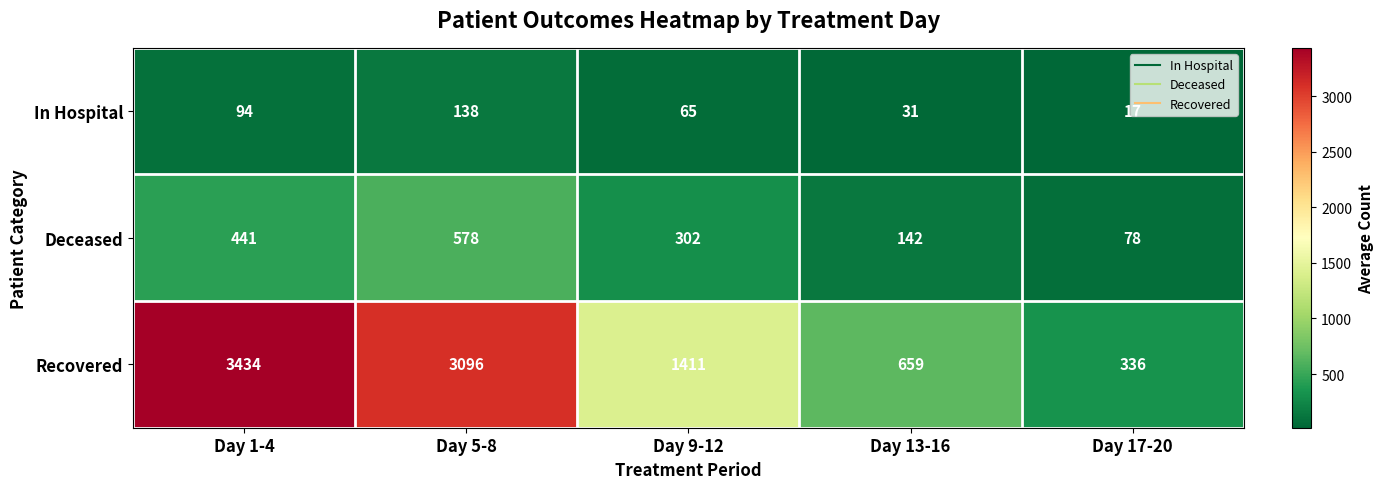

Which series has the largest total across all categories?

Recovered